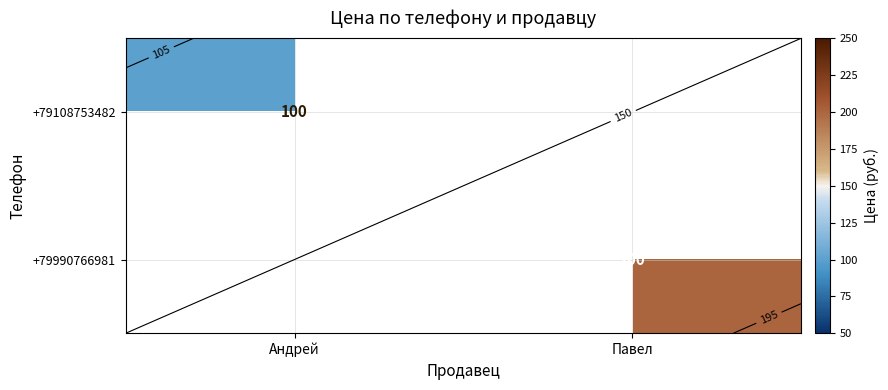

How many data points does each series have?

2